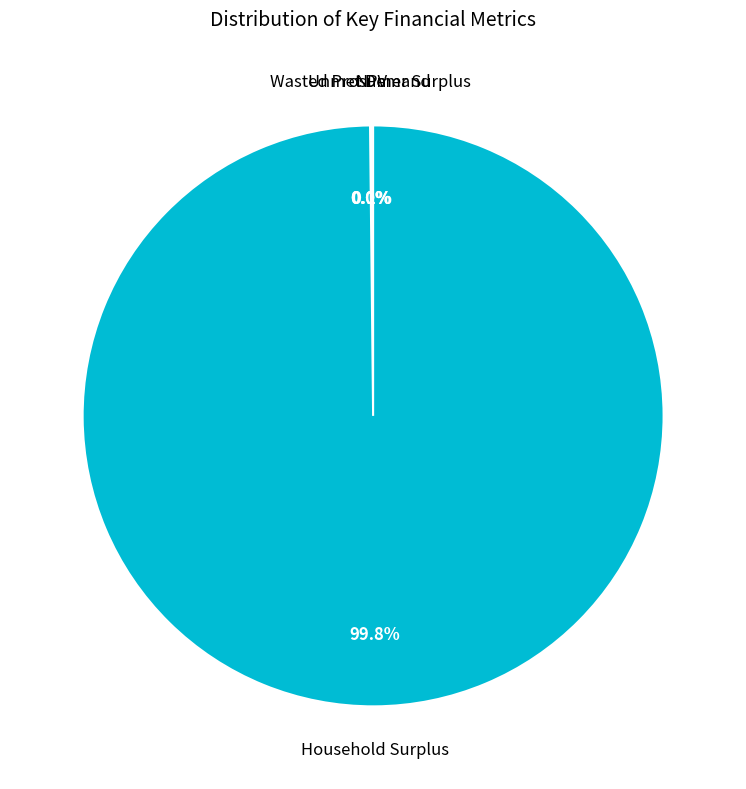

Is there any slice that represents more than half of the pie?

Yes